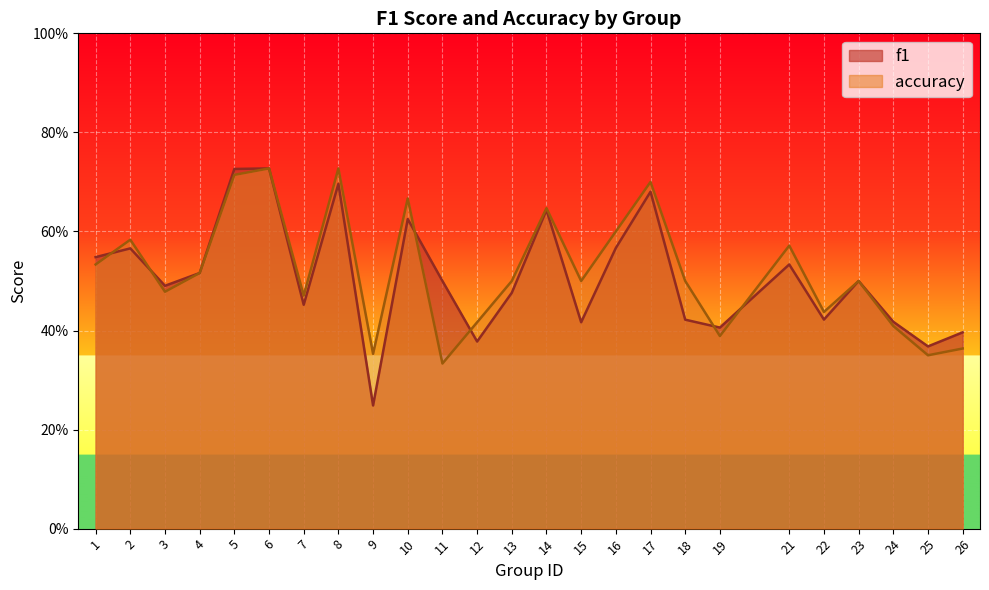

What is the total value across all series at 18?

0.9